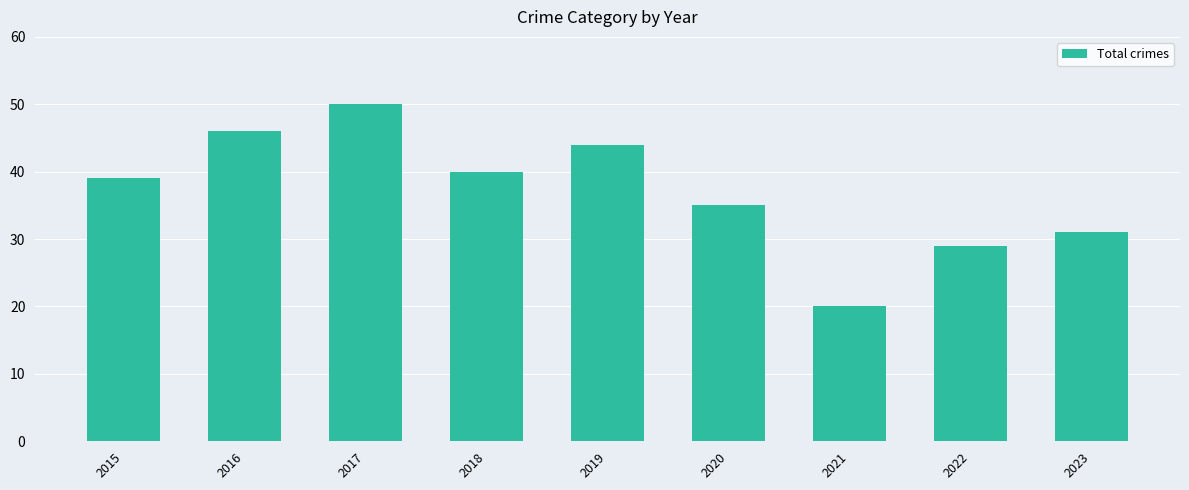

What is the difference between the values at 2016 and 2019?

2